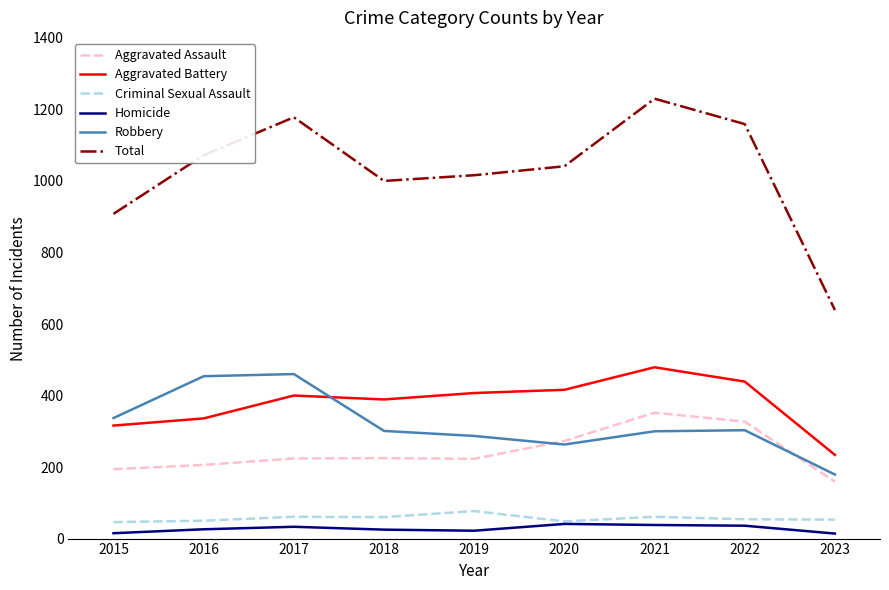

True or false: Aggravated Battery and Aggravated Assault cross at least once.

False